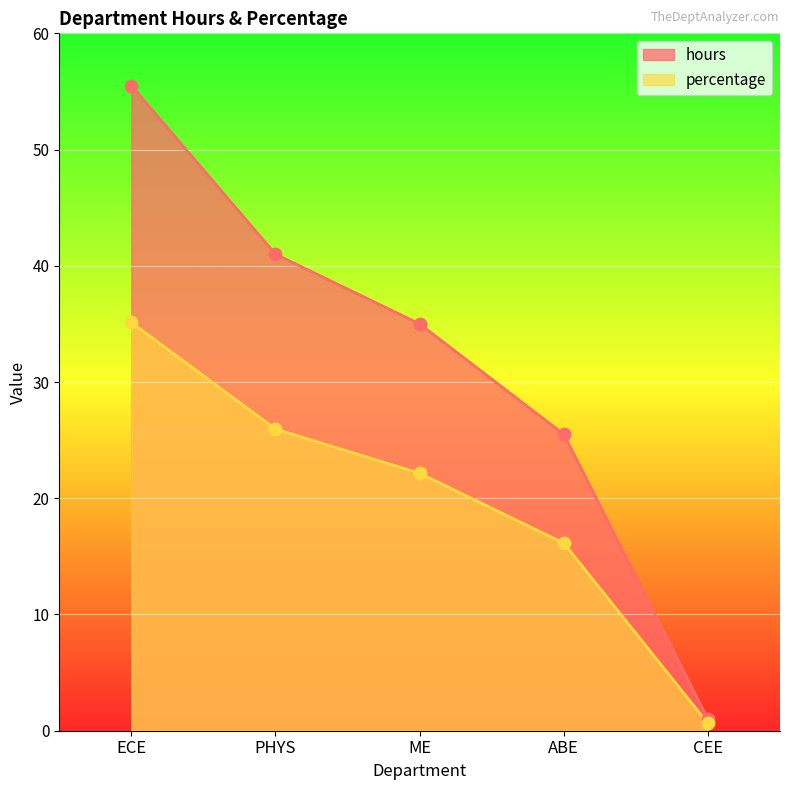

Which series contains the lowest Y value?

percentage